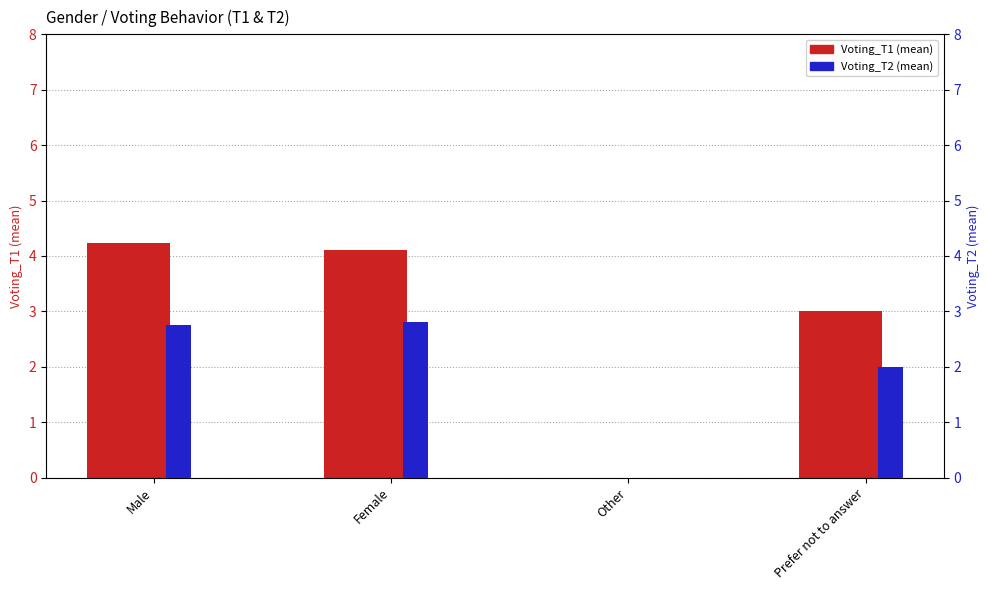

What is the difference between the second highest and second lowest values in the Voting_T2 (mean) series?

0.8